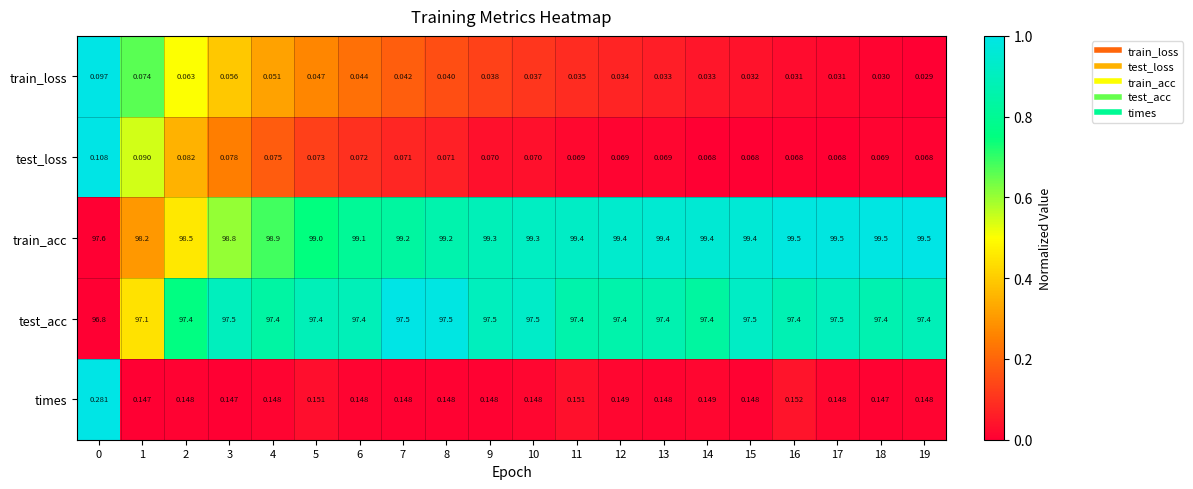

What is the spread (max minus min) of values at 0?

97.5